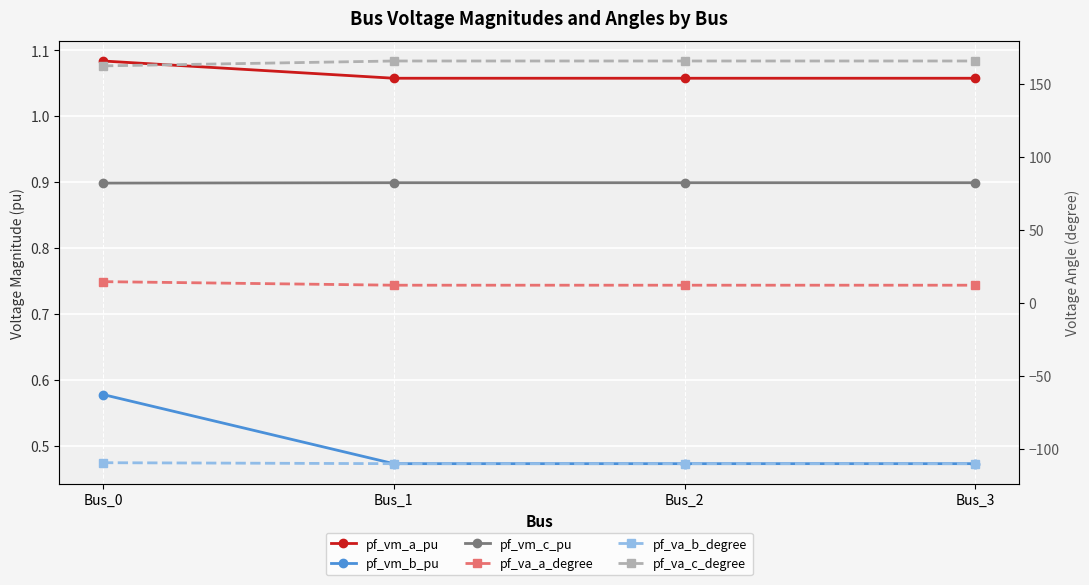

What is the minimum value for pf_va_a_degree?

12.1